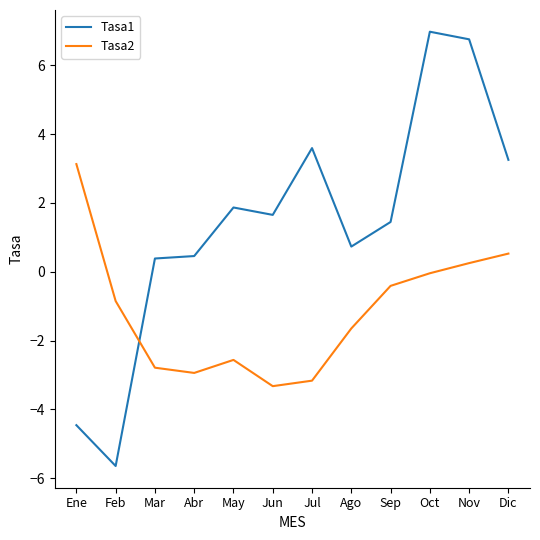

What position from the right is Ene?

12